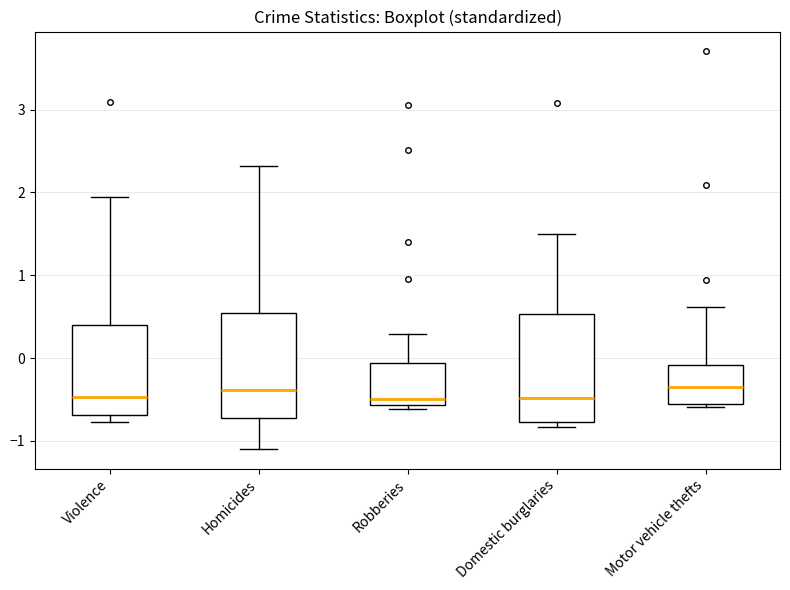

Where does the median line of the box for Motor vehicle thefts sit on the y-axis? The values are not printed on the chart, so give them approximately, as read against the axis.

-0.4